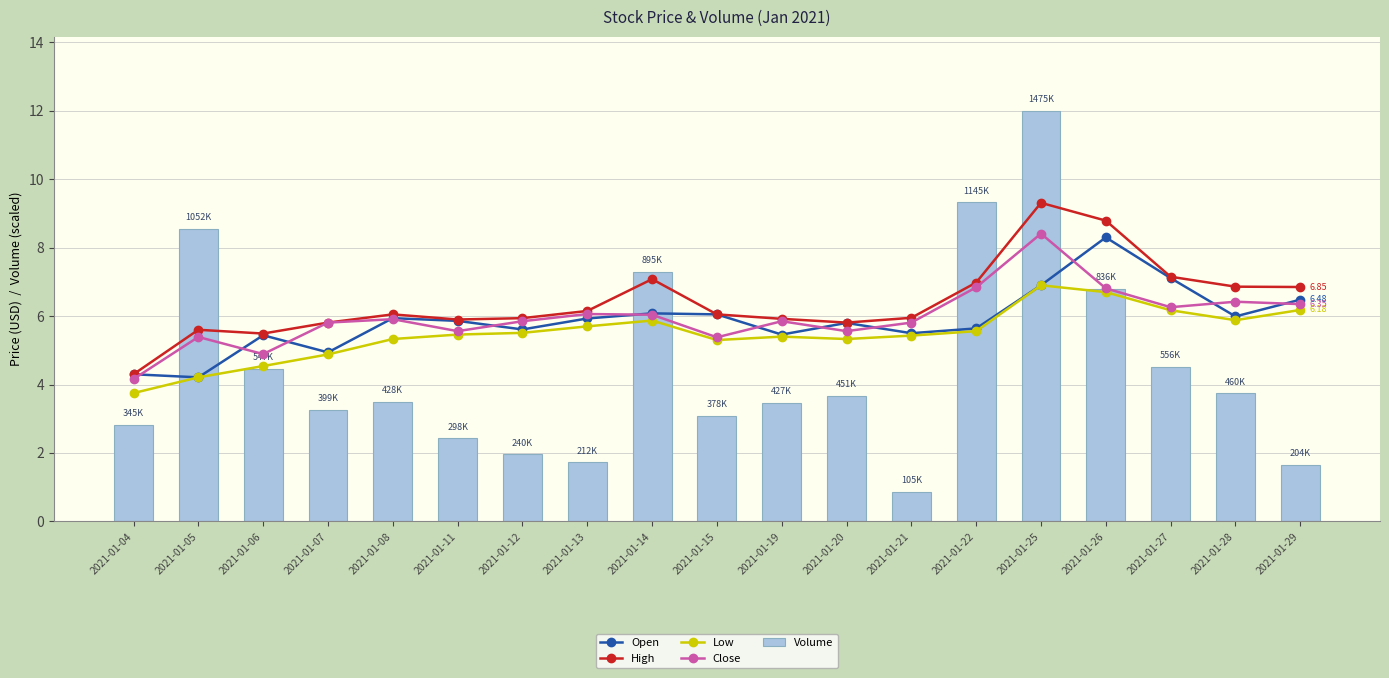

What is the total value across all series at 2021-01-25?

43.5